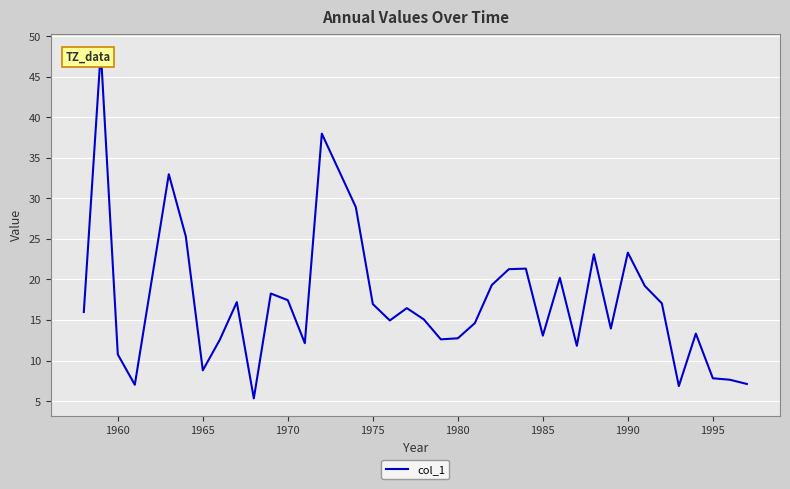

How many interior local peaks (higher than both neighbors) does the data have?

11